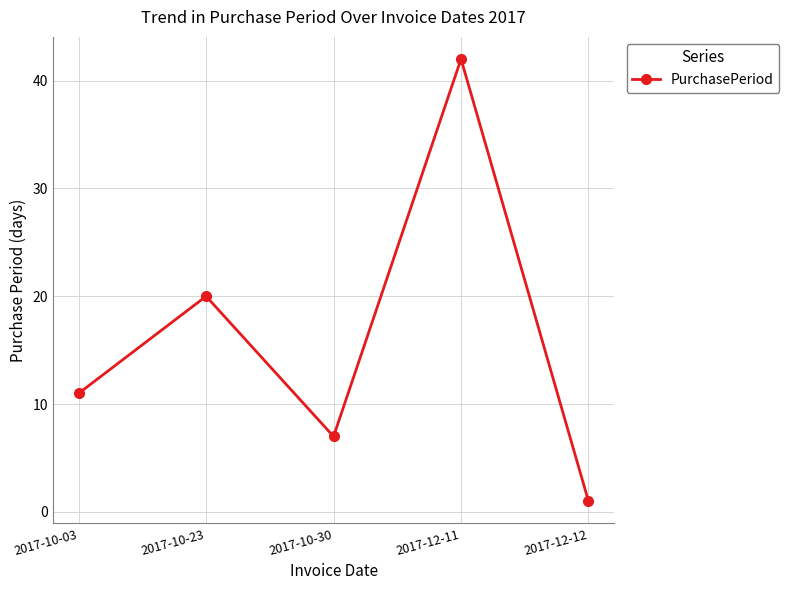

What is the change in value from 2017-10-23 to 2017-12-11?

+22